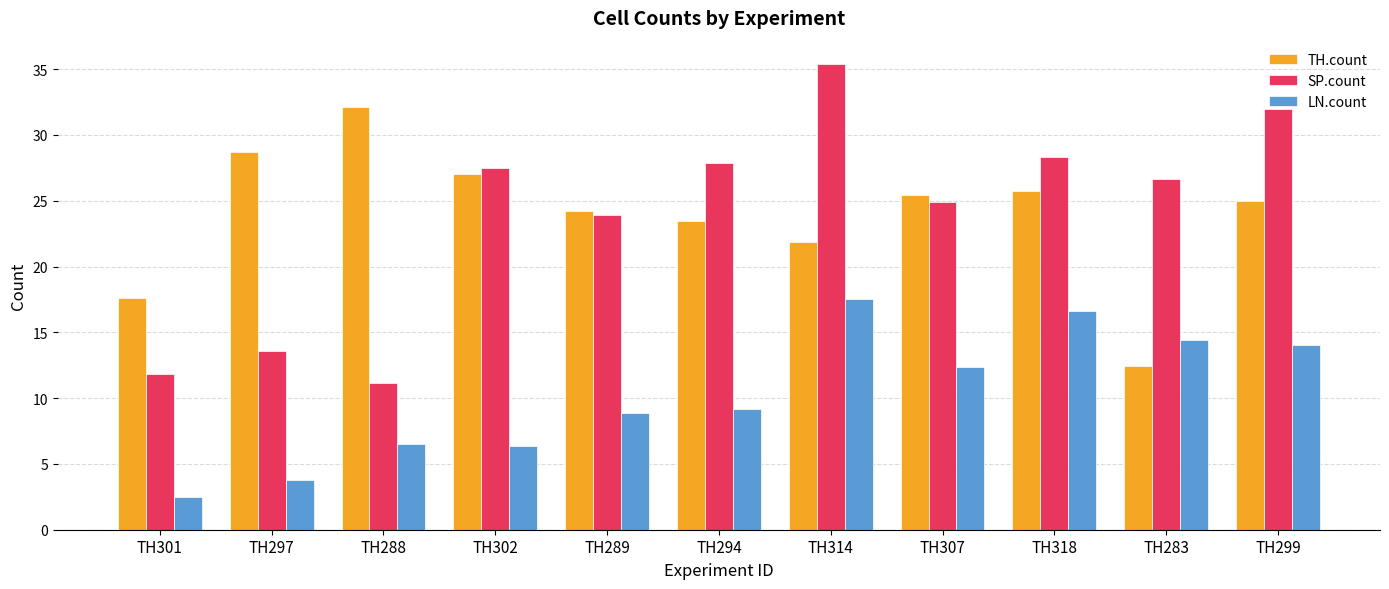

The TH.count series shows 16.8 at TH318. True or false?

False